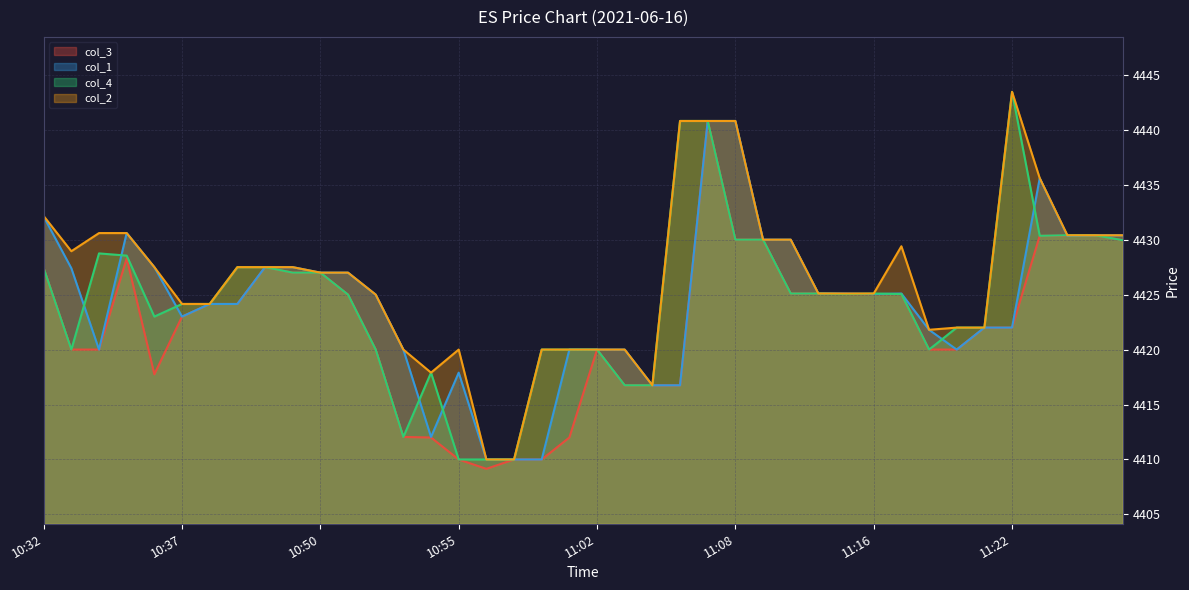

Reading left to right, list all the values displayed in this chart.

col_3: 4427.4	4420.0	4420.0	4428.3	4417.8	4423.0	4424.1	4424.1	4427.5	4427.0	4427.0	4425.0	4420.0	4412.1	4412.0	4410.0	4409.1	4410.0	4410.0	4412.0	4420.0	4416.8	4416.8	4416.8	4440.8	4430.0	4430.0	4425.1	4425.1	4425.1	4425.1	4425.1	4420.0	4420.0	4422.0	4422.0	4430.4	4430.4	4430.4	4429.9
col_1: 4432.1	4427.4	4420.0	4430.6	4427.5	4423.0	4424.1	4424.1	4427.5	4427.5	4427.0	4427.0	4425.0	4420.0	4412.1	4417.9	4410.0	4410.0	4410.0	4420.0	4420.0	4420.0	4416.8	4416.8	4440.8	4440.8	4430.0	4430.0	4425.1	4425.1	4425.1	4425.1	4421.8	4420.0	4422.0	4422.0	4435.6	4430.4	4430.4	4430.4
col_4: 4427.4	4420.0	4428.8	4428.6	4423.0	4424.1	4424.1	4427.5	4427.5	4427.0	4427.0	4425.0	4420.0	4412.1	4417.9	4410.0	4410.0	4410.0	4420.0	4420.0	4420.0	4416.8	4416.8	4440.8	4440.8	4430.0	4430.0	4425.1	4425.1	4425.1	4425.1	4425.1	4420.0	4422.0	4422.0	4443.4	4430.4	4430.4	4430.4	4429.9
col_2: 4432.1	4428.9	4430.6	4430.6	4427.5	4424.1	4424.1	4427.5	4427.5	4427.5	4427.0	4427.0	4425.0	4420.0	4417.9	4420.0	4410.0	4410.0	4420.0	4420.0	4420.0	4420.0	4416.8	4440.8	4440.8	4440.8	4430.0	4430.0	4425.1	4425.1	4425.1	4429.4	4421.8	4422.0	4422.0	4443.4	4435.6	4430.4	4430.4	4430.4